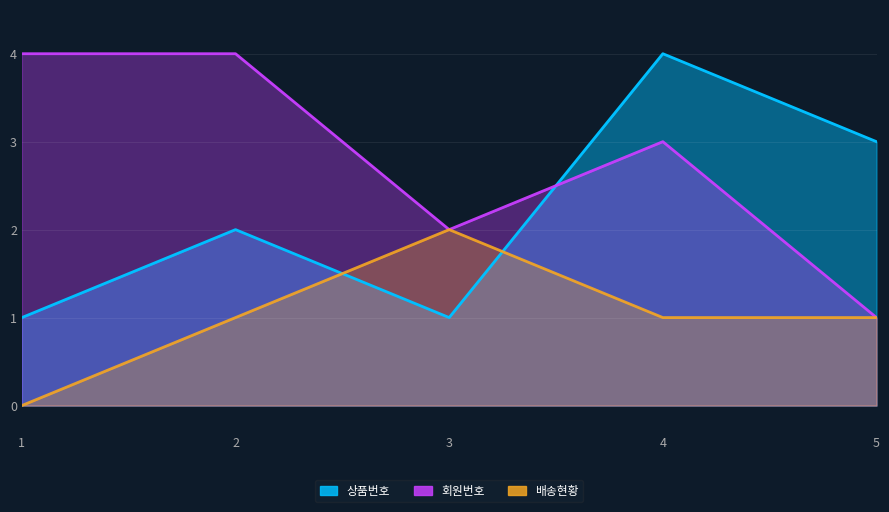

Between which two adjacent categories do 회원번호 and 상품번호 first intersect?

4 and 3